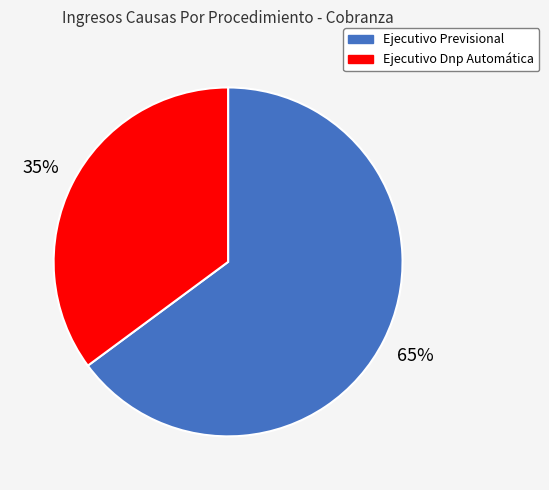

What is the ratio of the value at Ejecutivo Dnp Automática to the value at Ejecutivo Previsional?

0.5